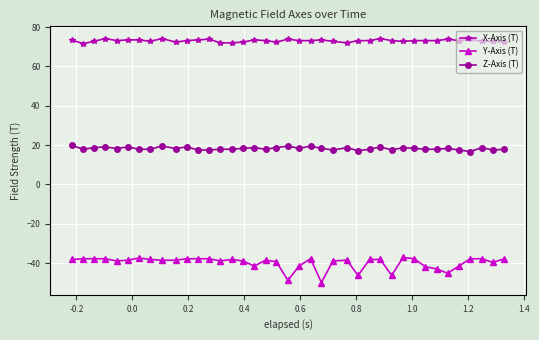

True or false: Y-Axis (T) has more than 1 points higher than both neighbors.

True